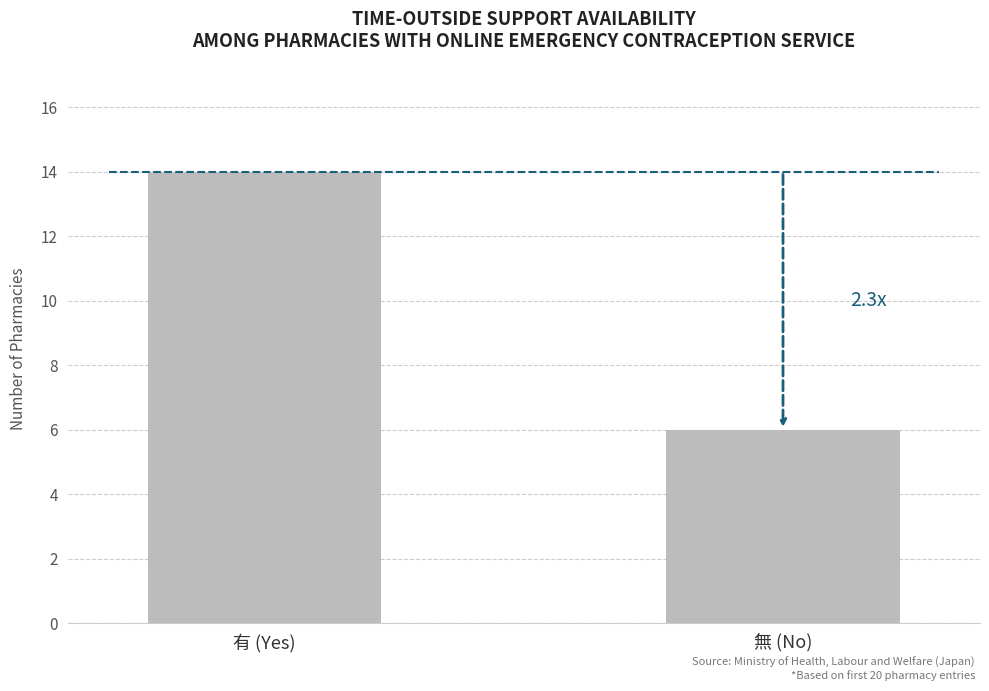

What is the label of the 1st bar from the left?

有 (Yes)